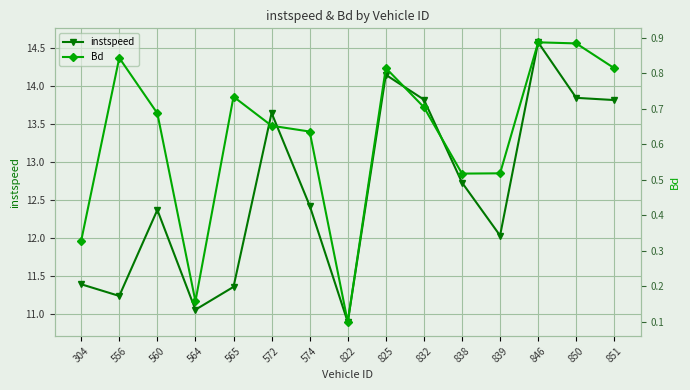

At which category does the chart reach its peak across all series?

846